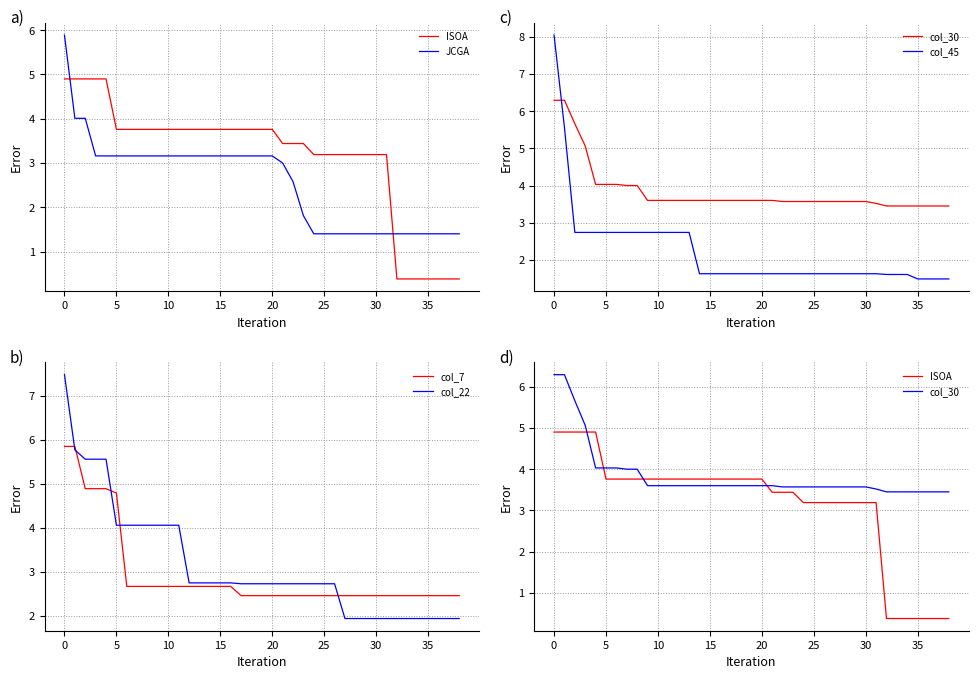

Which category has the highest value in the col_22 series?

0